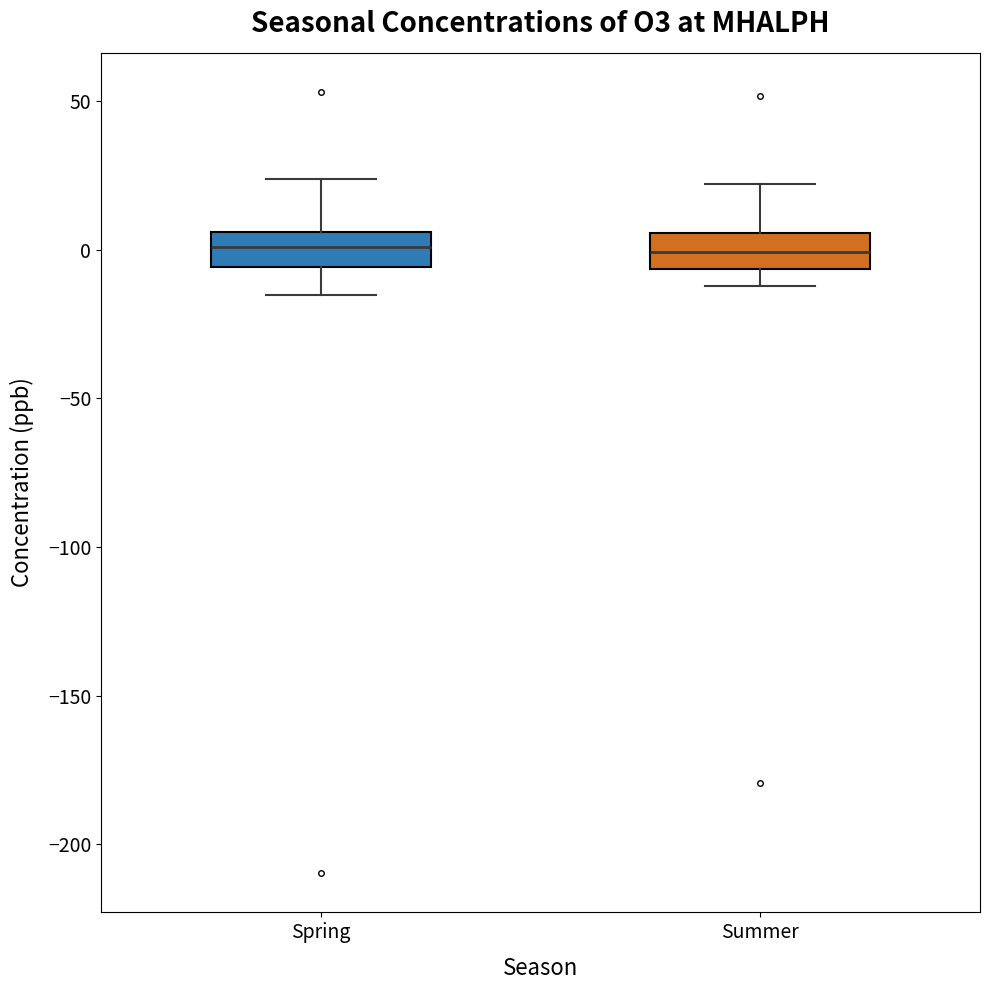

Reading left to right, read every box against the y-axis: the position of its median line, the range the box covers, and the ends of its whiskers. The values are not printed on the chart, so give them approximately, as read against the axis.

Spring: median 0, box -5 to 5, whiskers -15 to 25
Summer: median 0, box -5 to 5, whiskers -10 to 20